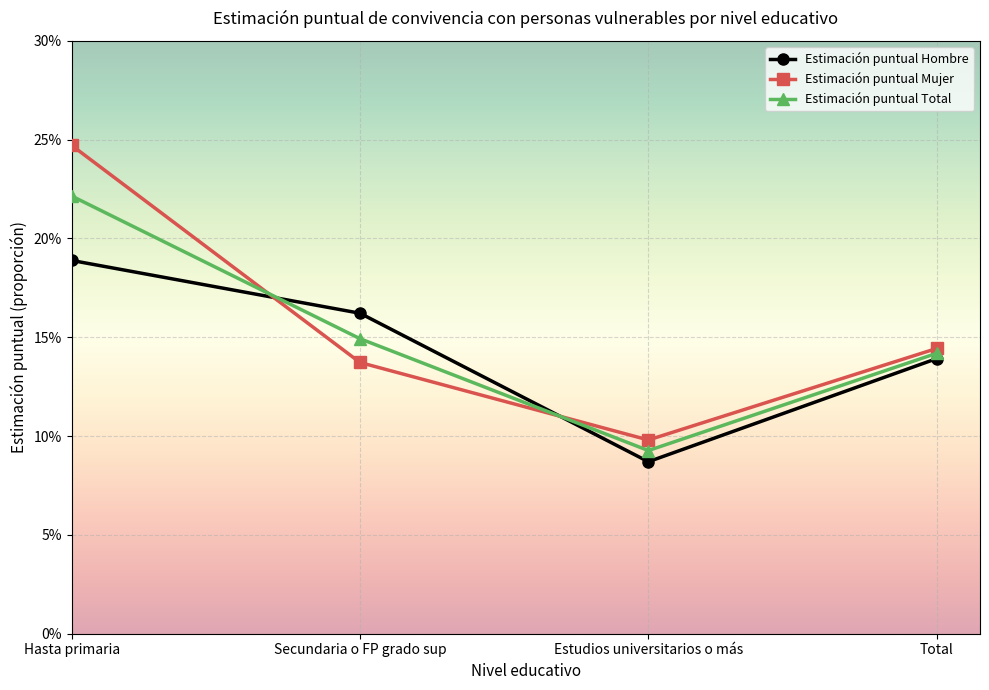

Reading right to left, transcribe all the data shown in this chart.

Estimación puntual Hombre: 13.9	8.7	16.2	18.9
Estimación puntual Mujer: 14.4	9.8	13.7	24.7
Estimación puntual Total: 14.2	9.3	14.9	22.1